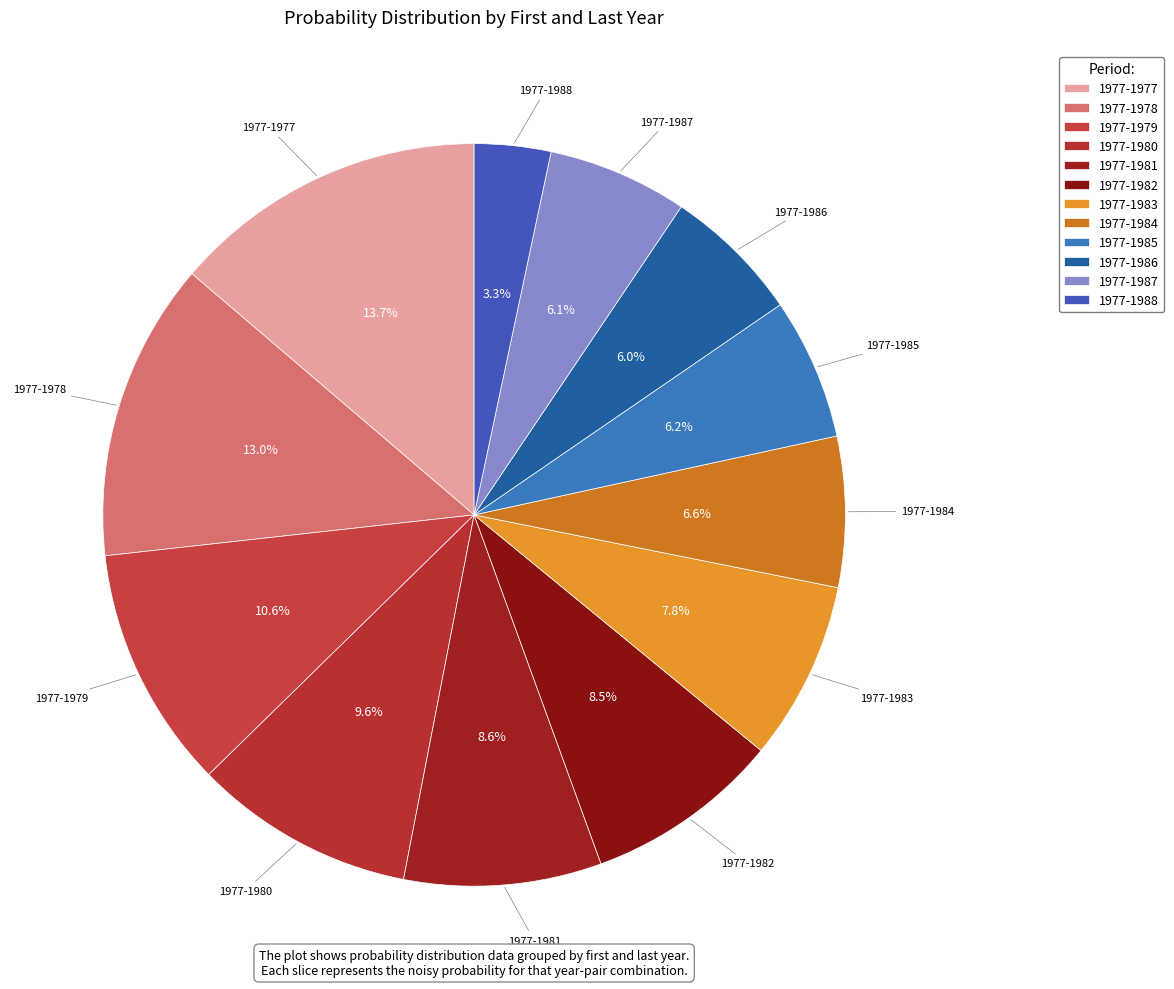

To the nearest percent, what portion does 1977-1977 represent?

14%